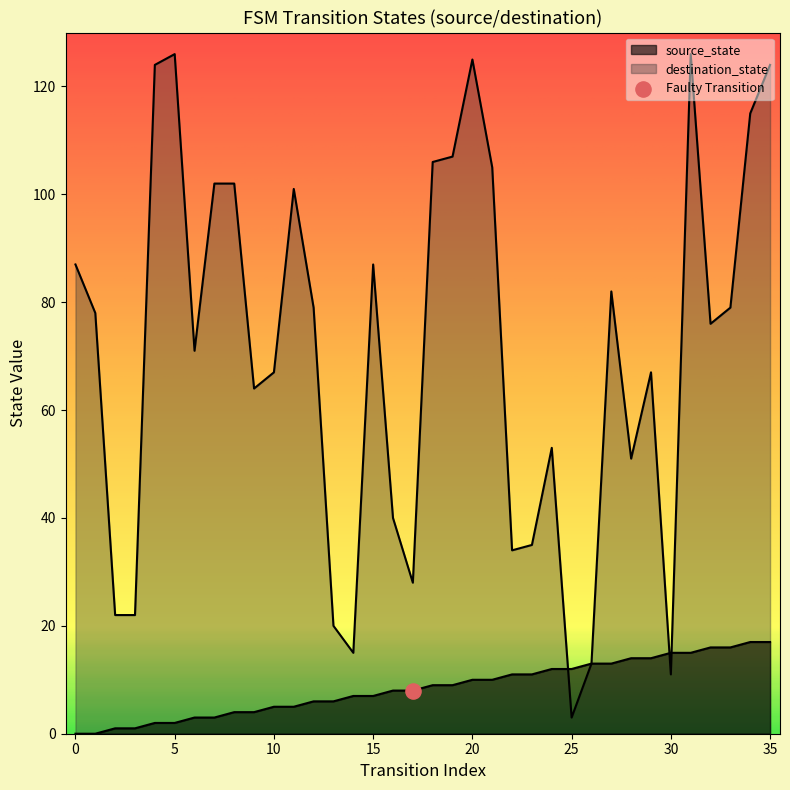

At how many categories does at least one series exceed 73?

19